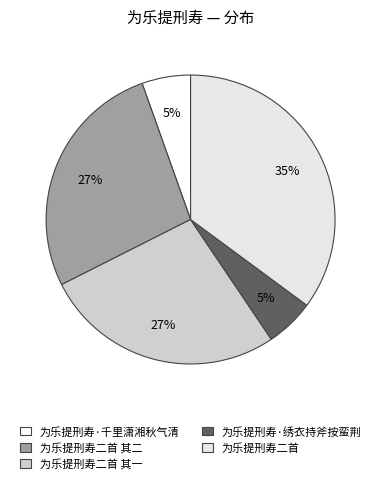

Between 为乐提刑寿二首 其二 and 为乐提刑寿二首 其一, which is larger?

为乐提刑寿二首 其一